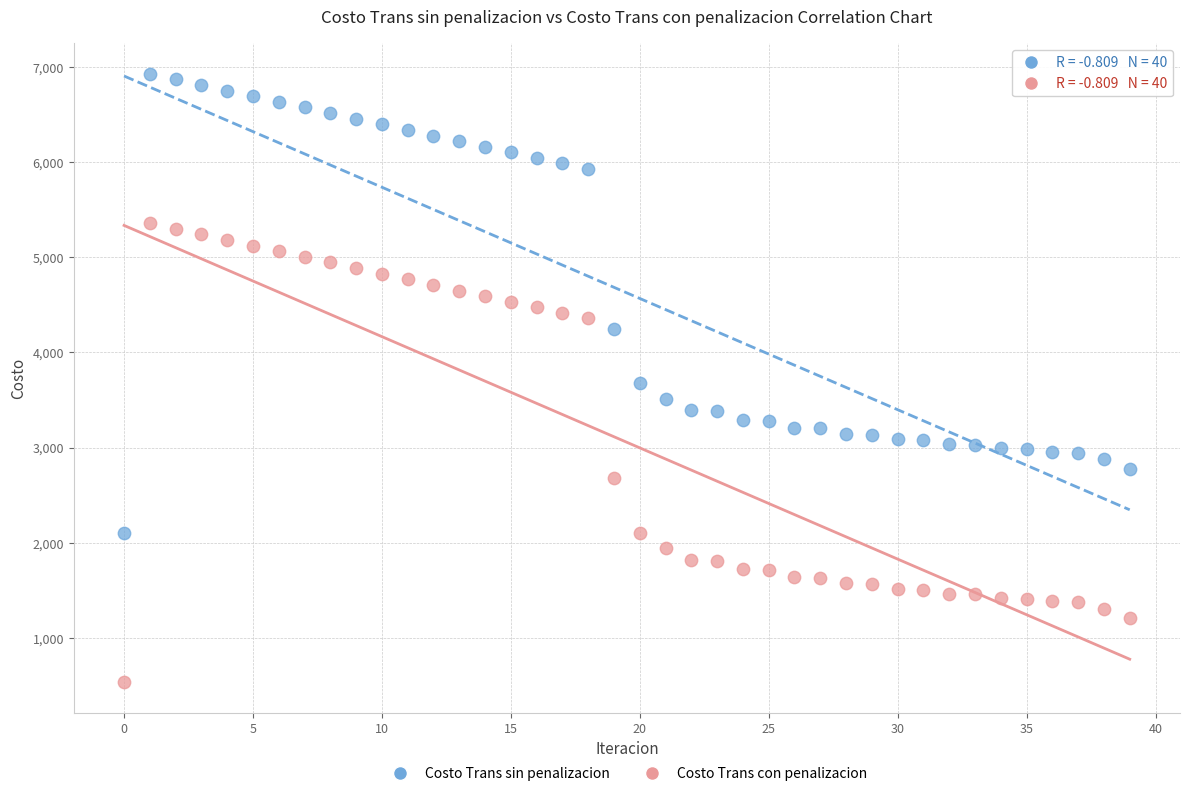

What are all the series names shown in the legend?

Costo Trans sin penalizacion, Costo Trans con penalizacion